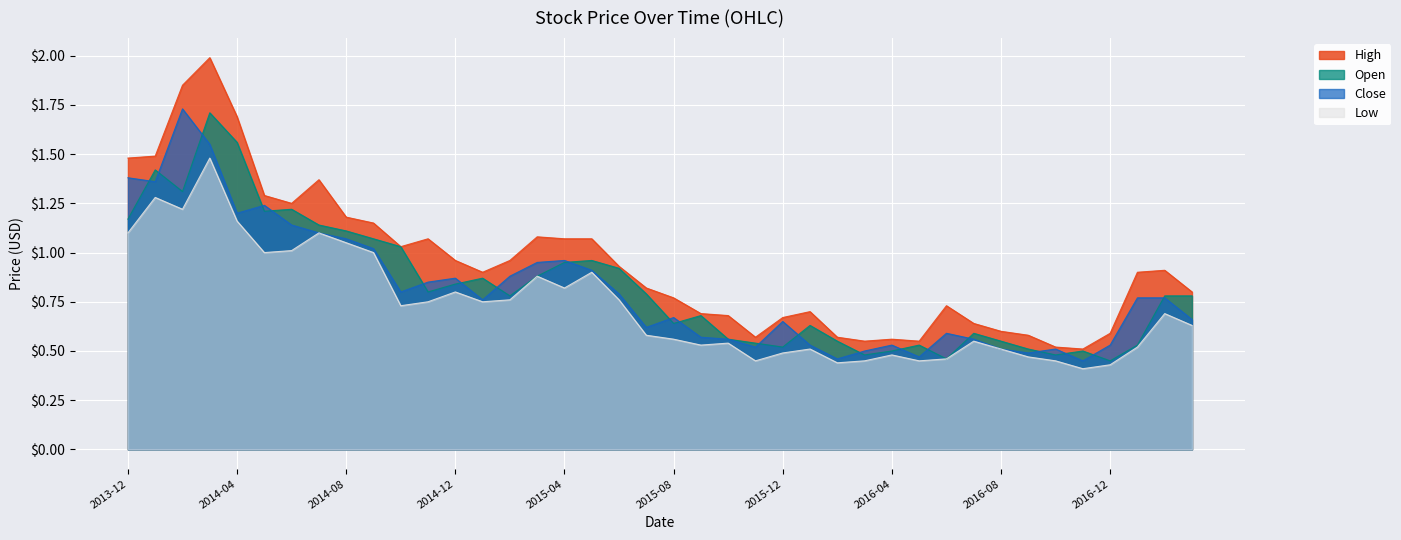

Reading left to right, transcribe all the data shown in this chart.

High: 2013-12=1.5	2014-01=1.5	2014-02=1.9	2014-03=2.0	2014-04=1.7	2014-05=1.3	2014-06=1.2	2014-07=1.4	2014-08=1.2	2014-09=1.1	2014-10=1.0	2014-11=1.1	2014-12=1.0	2015-01=0.9	2015-02=1.0	2015-03=1.1	2015-04=1.1	2015-05=1.1	2015-06=0.9	2015-07=0.8	2015-08=0.8	2015-09=0.7	2015-10=0.7	2015-11=0.6	2015-12=0.7	2016-01=0.7	2016-02=0.6	2016-03=0.6	2016-04=0.6	2016-05=0.6	2016-06=0.7	2016-07=0.6	2016-08=0.6	2016-09=0.6	2016-10=0.5	2016-11=0.5	2016-12=0.6	2017-01=0.9	2017-02=0.9	2017-03=0.8
Open: 2013-12=1.2	2014-01=1.4	2014-02=1.3	2014-03=1.7	2014-04=1.6	2014-05=1.2	2014-06=1.2	2014-07=1.1	2014-08=1.1	2014-09=1.1	2014-10=1.0	2014-11=0.8	2014-12=0.8	2015-01=0.9	2015-02=0.8	2015-03=0.9	2015-04=0.9	2015-05=1.0	2015-06=0.9	2015-07=0.8	2015-08=0.6	2015-09=0.7	2015-10=0.6	2015-11=0.5	2015-12=0.5	2016-01=0.6	2016-02=0.6	2016-03=0.5	2016-04=0.5	2016-05=0.5	2016-06=0.5	2016-07=0.6	2016-08=0.6	2016-09=0.5	2016-10=0.5	2016-11=0.5	2016-12=0.5	2017-01=0.5	2017-02=0.8	2017-03=0.8
Close: 2013-12=1.4	2014-01=1.4	2014-02=1.7	2014-03=1.6	2014-04=1.2	2014-05=1.2	2014-06=1.1	2014-07=1.1	2014-08=1.1	2014-09=1.0	2014-10=0.8	2014-11=0.8	2014-12=0.9	2015-01=0.8	2015-02=0.9	2015-03=0.9	2015-04=1.0	2015-05=0.9	2015-06=0.8	2015-07=0.6	2015-08=0.7	2015-09=0.6	2015-10=0.6	2015-11=0.5	2015-12=0.7	2016-01=0.5	2016-02=0.5	2016-03=0.5	2016-04=0.5	2016-05=0.5	2016-06=0.6	2016-07=0.6	2016-08=0.5	2016-09=0.5	2016-10=0.5	2016-11=0.5	2016-12=0.5	2017-01=0.8	2017-02=0.8	2017-03=0.7
Low: 2013-12=1.1	2014-01=1.3	2014-02=1.2	2014-03=1.5	2014-04=1.2	2014-05=1.0	2014-06=1.0	2014-07=1.1	2014-08=1.1	2014-09=1.0	2014-10=0.7	2014-11=0.8	2014-12=0.8	2015-01=0.8	2015-02=0.8	2015-03=0.9	2015-04=0.8	2015-05=0.9	2015-06=0.8	2015-07=0.6	2015-08=0.6	2015-09=0.5	2015-10=0.5	2015-11=0.5	2015-12=0.5	2016-01=0.5	2016-02=0.4	2016-03=0.5	2016-04=0.5	2016-05=0.5	2016-06=0.5	2016-07=0.6	2016-08=0.5	2016-09=0.5	2016-10=0.5	2016-11=0.4	2016-12=0.4	2017-01=0.5	2017-02=0.7	2017-03=0.6